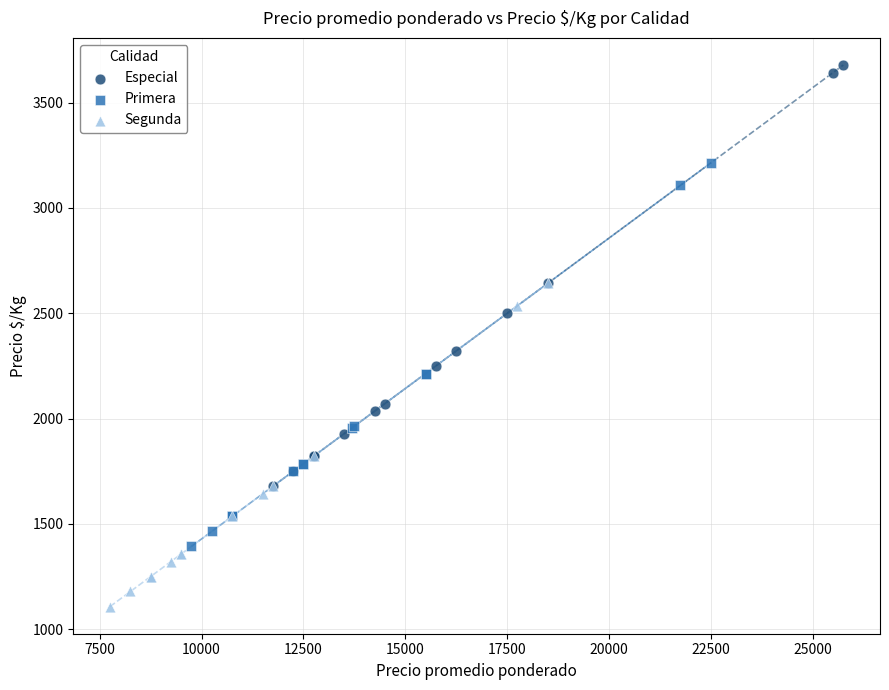

What are all the series names shown in the legend?

Especial, Primera, Segunda